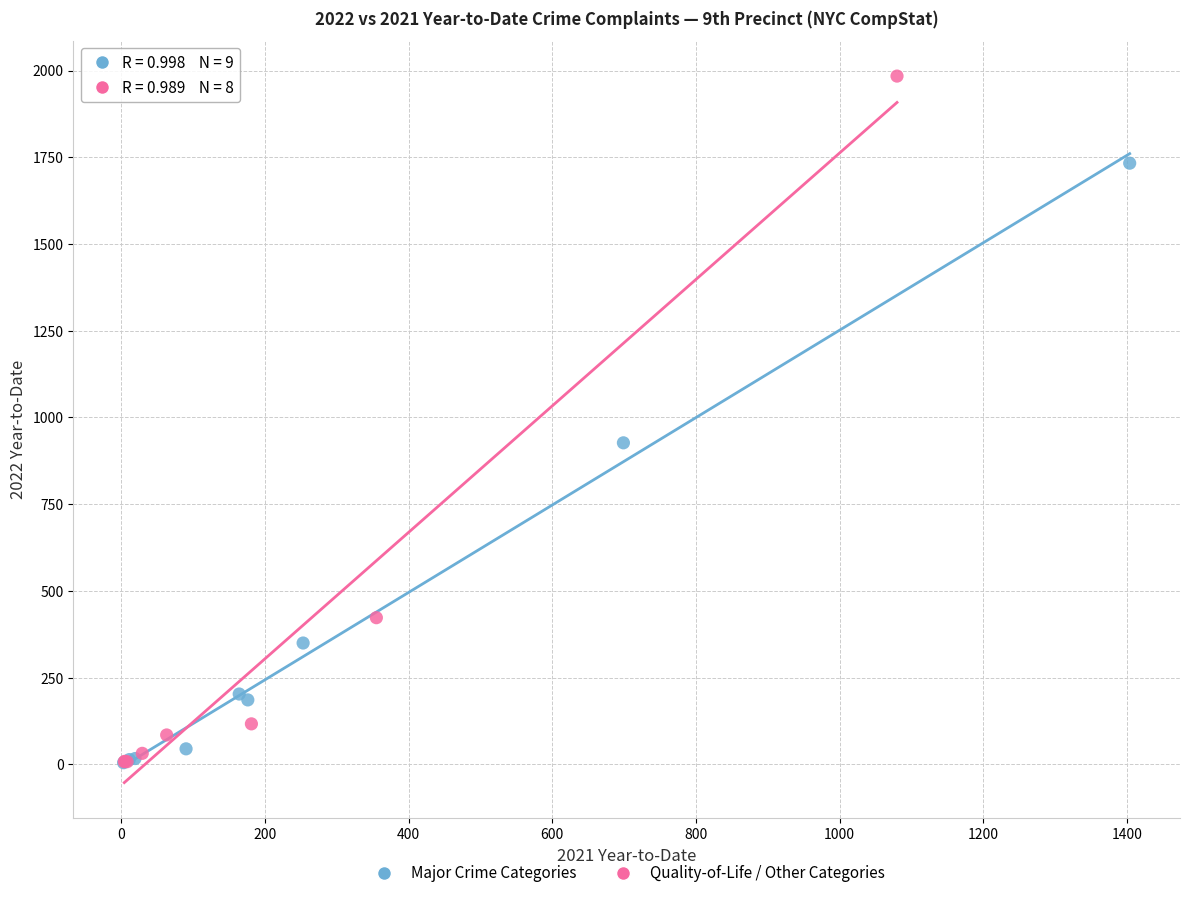

Which series contains the highest Y value?

Quality-of-Life / Other Categories